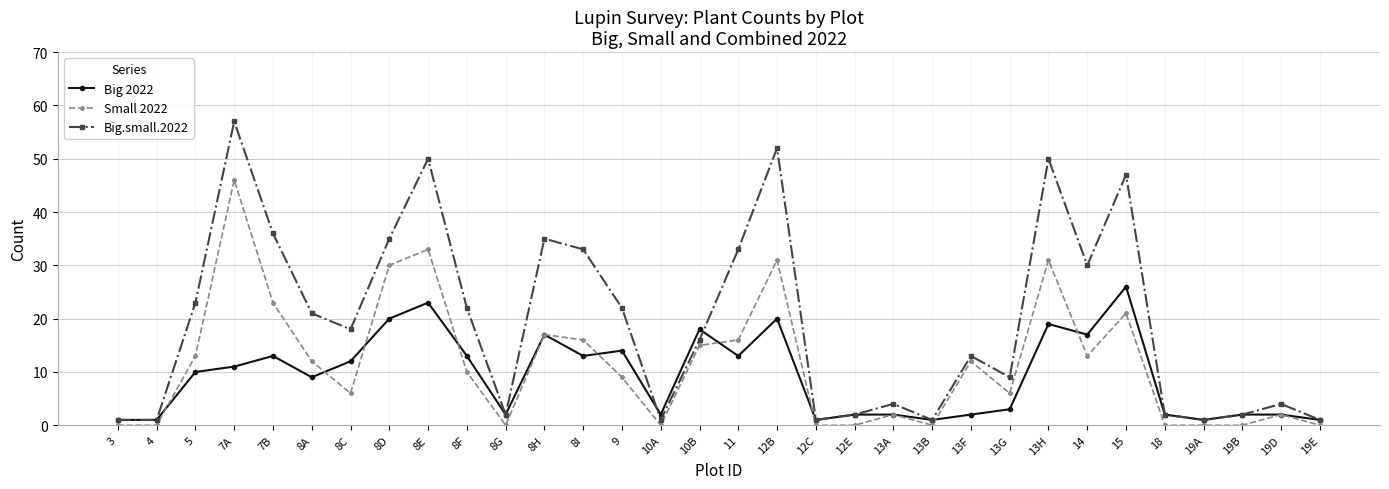

What is the label of the 4th point from the left?

7A